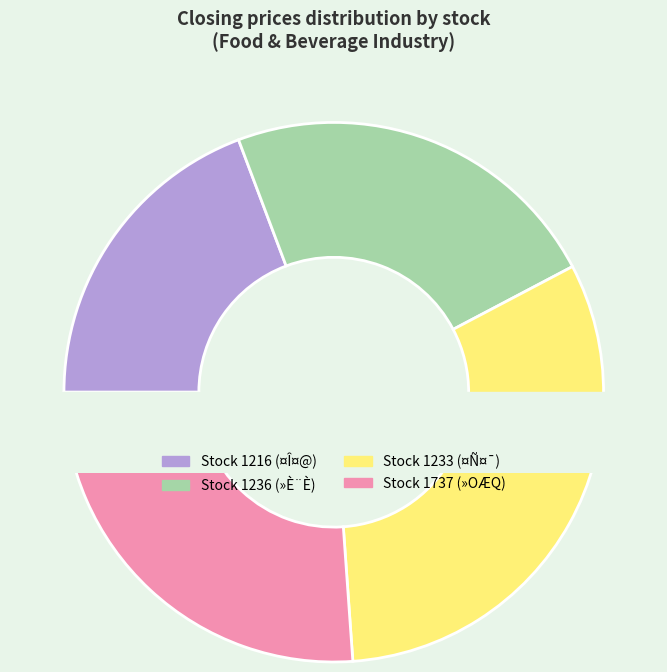

To the nearest percent, what is the difference between the largest and smallest slice percentages?

9%